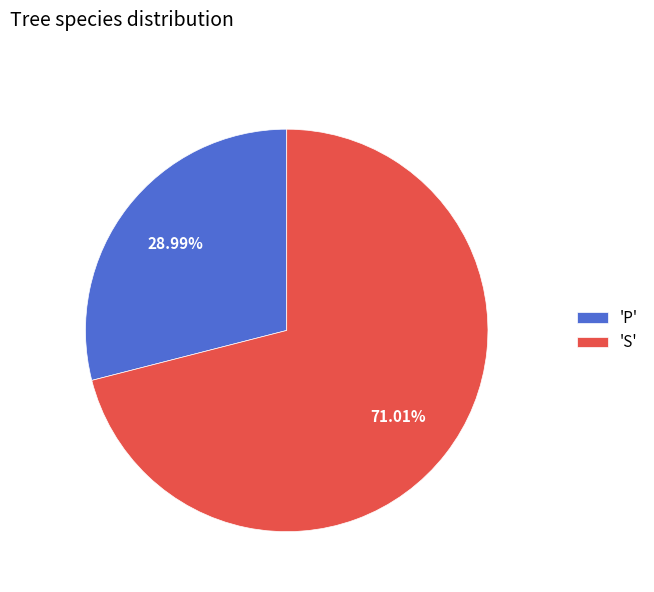

What is the smallest slice in the pie chart?

'P'